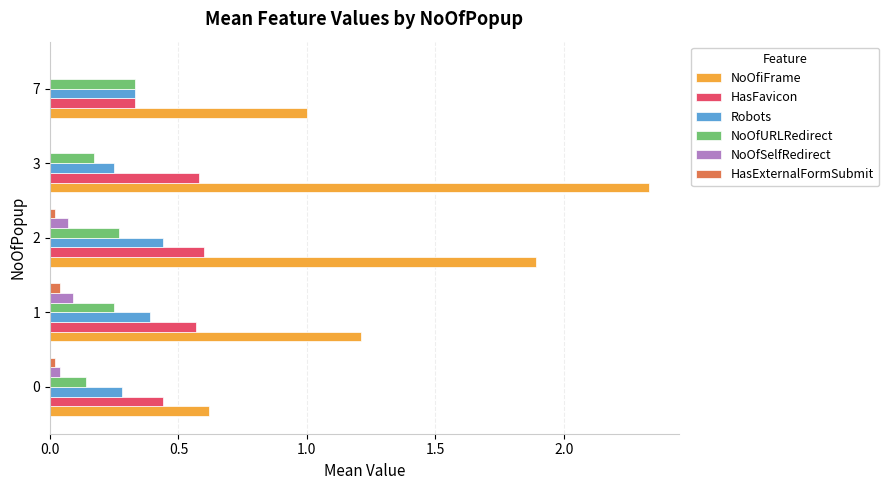

The value of HasFavicon at 0 is 0.4. True or false?

True